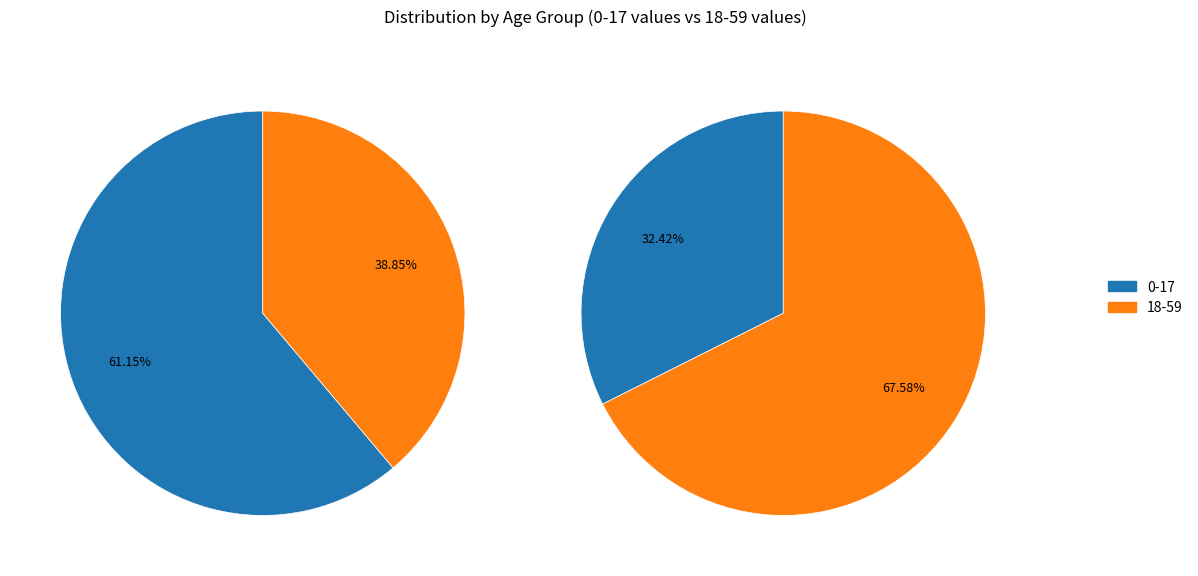

Which series has the widest spread of values?

values_18-59